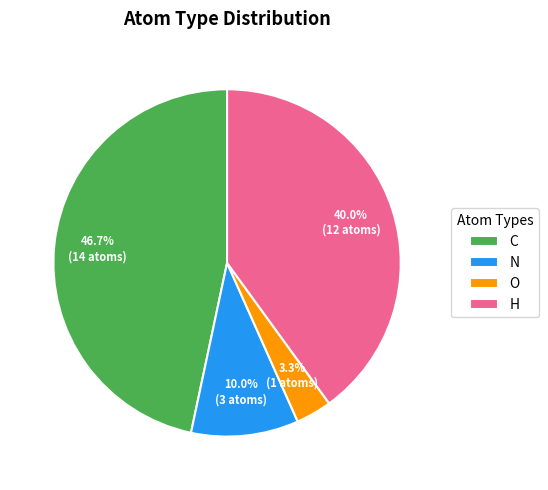

Count the number of slices in the pie.

4